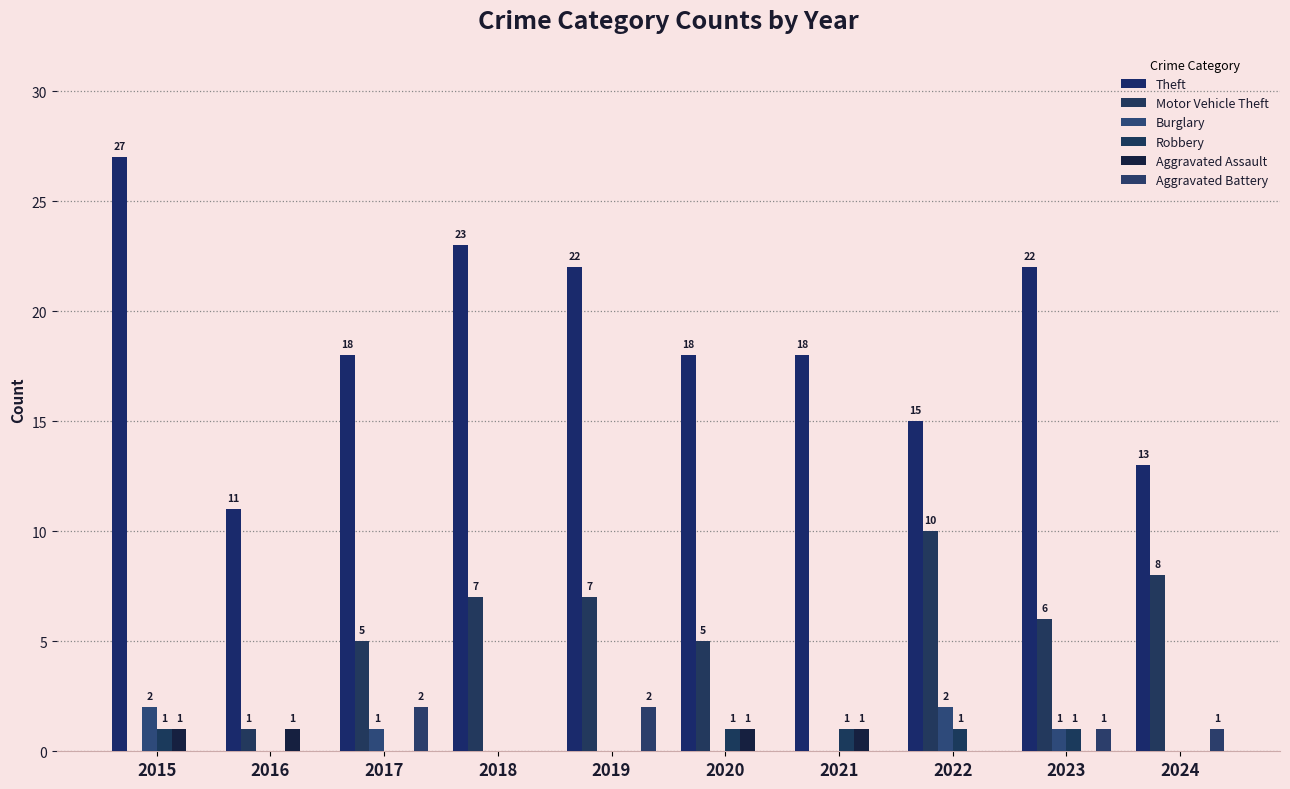

Reading left to right, transcribe all the data shown in this chart.

Theft: 2015=27	2016=11	2017=18	2018=23	2019=22	2020=18	2021=18	2022=15	2023=22	2024=13
Motor Vehicle Theft: 2015=0	2016=1	2017=5	2018=7	2019=7	2020=5	2021=0	2022=10	2023=6	2024=8
Burglary: 2015=2	2016=0	2017=1	2018=0	2019=0	2020=0	2021=0	2022=2	2023=1	2024=0
Robbery: 2015=1	2016=0	2017=0	2018=0	2019=0	2020=1	2021=1	2022=1	2023=1	2024=0
Aggravated Assault: 2015=1	2016=1	2017=0	2018=0	2019=0	2020=1	2021=1	2022=0	2023=0	2024=0
Aggravated Battery: 2015=0	2016=0	2017=2	2018=0	2019=2	2020=0	2021=0	2022=0	2023=1	2024=1